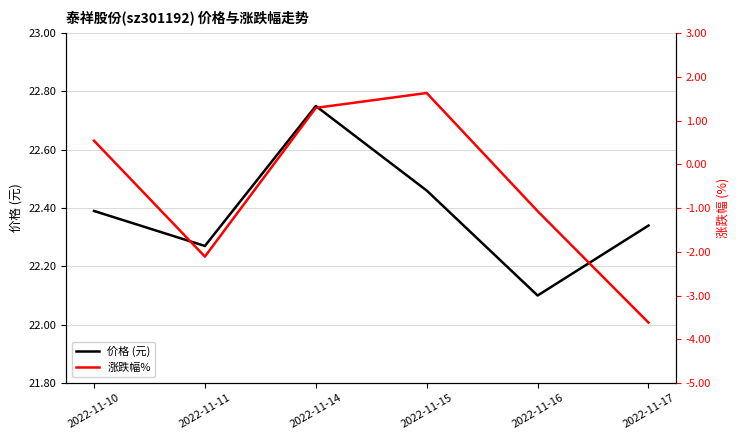

True or false: 涨跌幅% and 价格 (元) cross at least once.

False